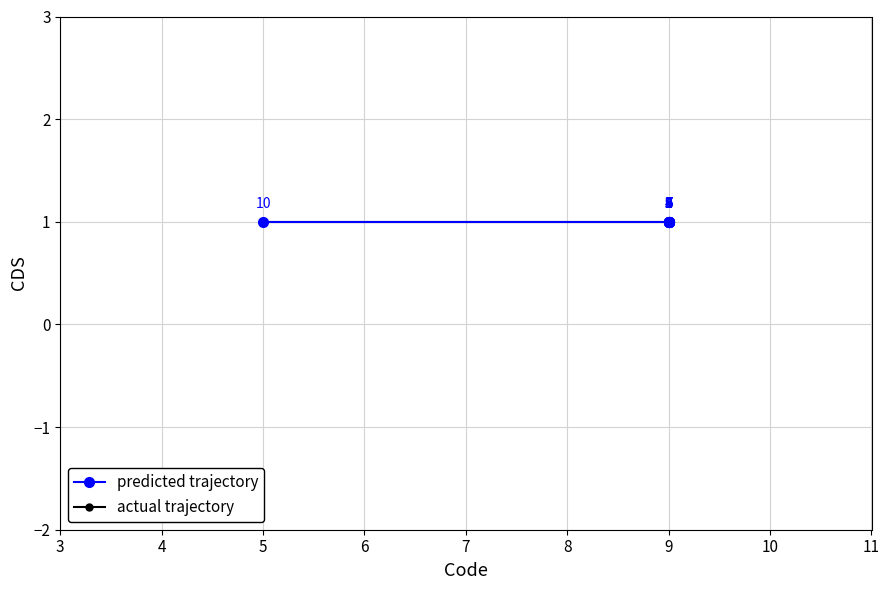

Reading left to right, transcribe all the data shown in this chart.

Code: 9	9	9	9	9	9	9	9	9	5
CDS: 1	1	1	1	1	1	1	1	1	1